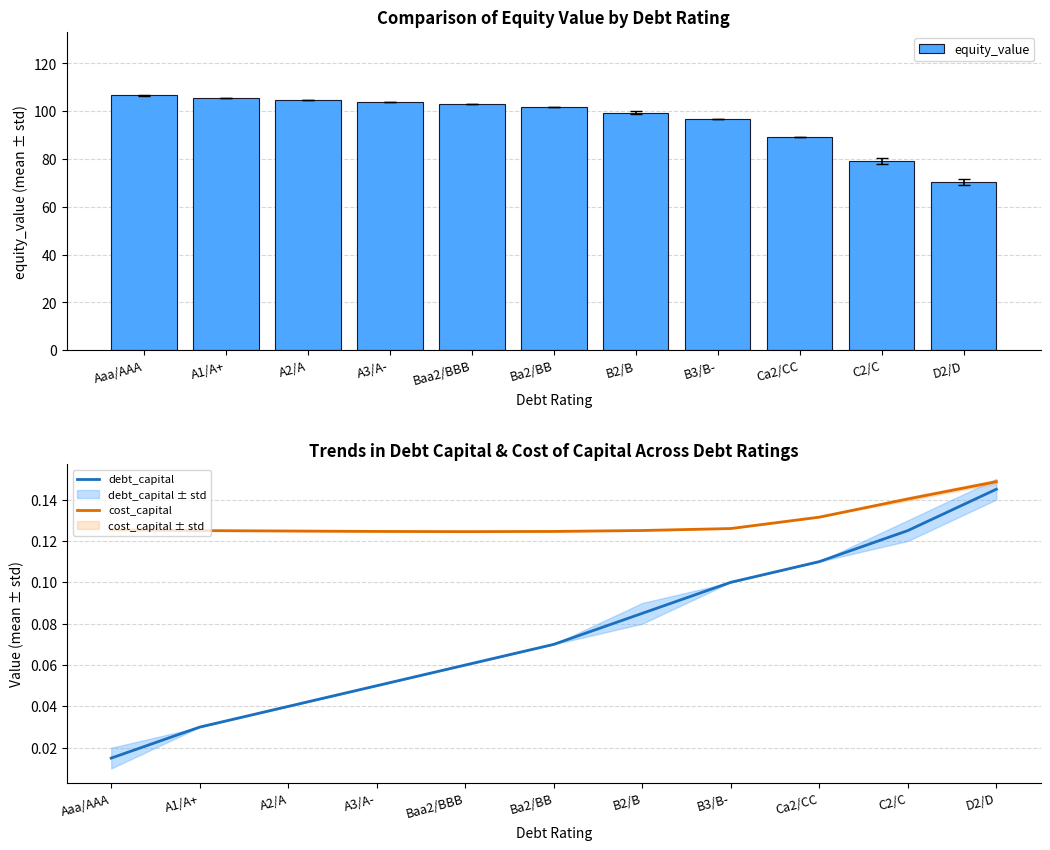

At which category does the chart reach its minimum across all series?

Aaa/AAA